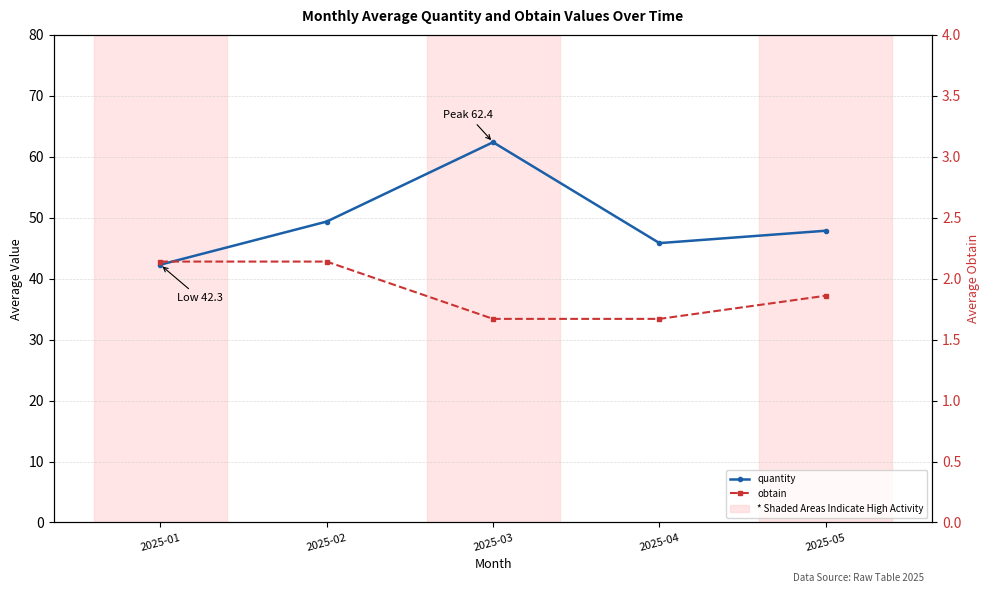

True or false: quantity and obtain cross at least once.

False